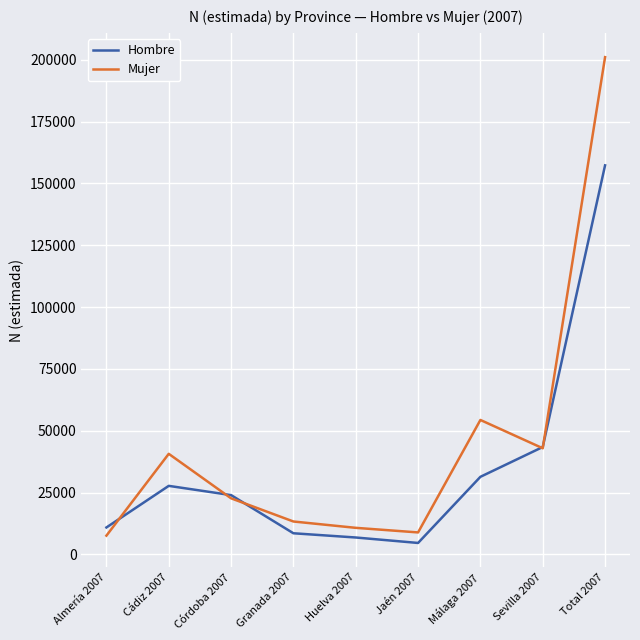

What is the minimum value for Hombre?

4618